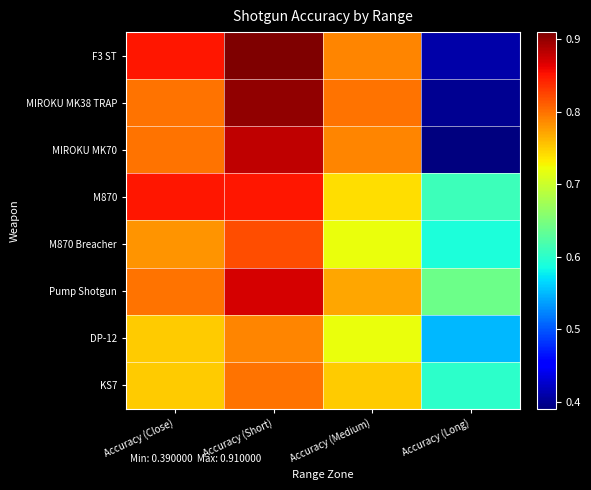

Reading right to left, list all the values displayed in this chart.

F3 ST: Accuracy (Long)=0.4	Accuracy (Medium)=0.8	Accuracy (Short)=0.9	Accuracy (Close)=0.8
MIROKU MK38 TRAP: Accuracy (Long)=0.4	Accuracy (Medium)=0.8	Accuracy (Short)=0.9	Accuracy (Close)=0.8
MIROKU MK70: Accuracy (Long)=0.4	Accuracy (Medium)=0.8	Accuracy (Short)=0.9	Accuracy (Close)=0.8
M870: Accuracy (Long)=0.6	Accuracy (Medium)=0.7	Accuracy (Short)=0.8	Accuracy (Close)=0.8
M870 Breacher: Accuracy (Long)=0.6	Accuracy (Medium)=0.7	Accuracy (Short)=0.8	Accuracy (Close)=0.8
Pump Shotgun: Accuracy (Long)=0.6	Accuracy (Medium)=0.8	Accuracy (Short)=0.9	Accuracy (Close)=0.8
DP-12: Accuracy (Long)=0.6	Accuracy (Medium)=0.7	Accuracy (Short)=0.8	Accuracy (Close)=0.8
KS7: Accuracy (Long)=0.6	Accuracy (Medium)=0.8	Accuracy (Short)=0.8	Accuracy (Close)=0.8